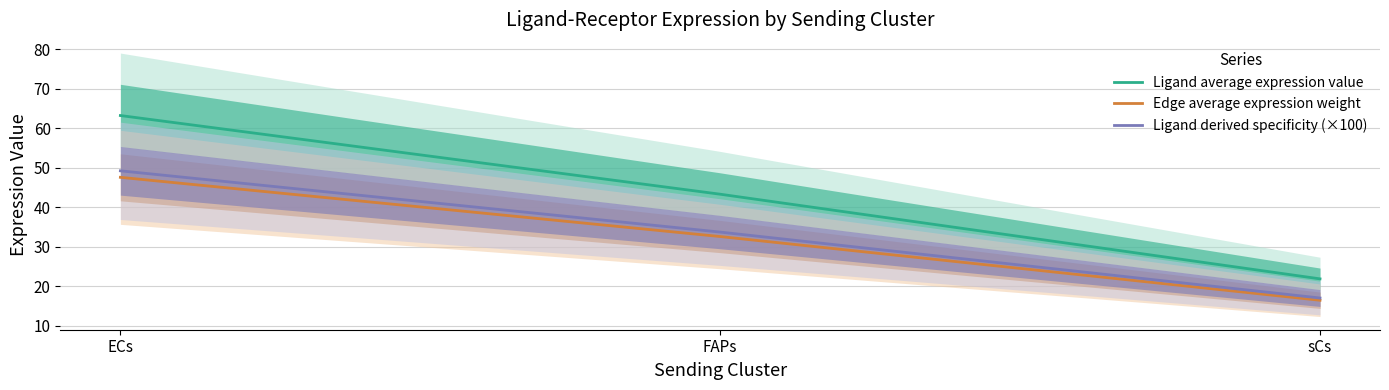

What is the label of the 1st point from the right?

sCs